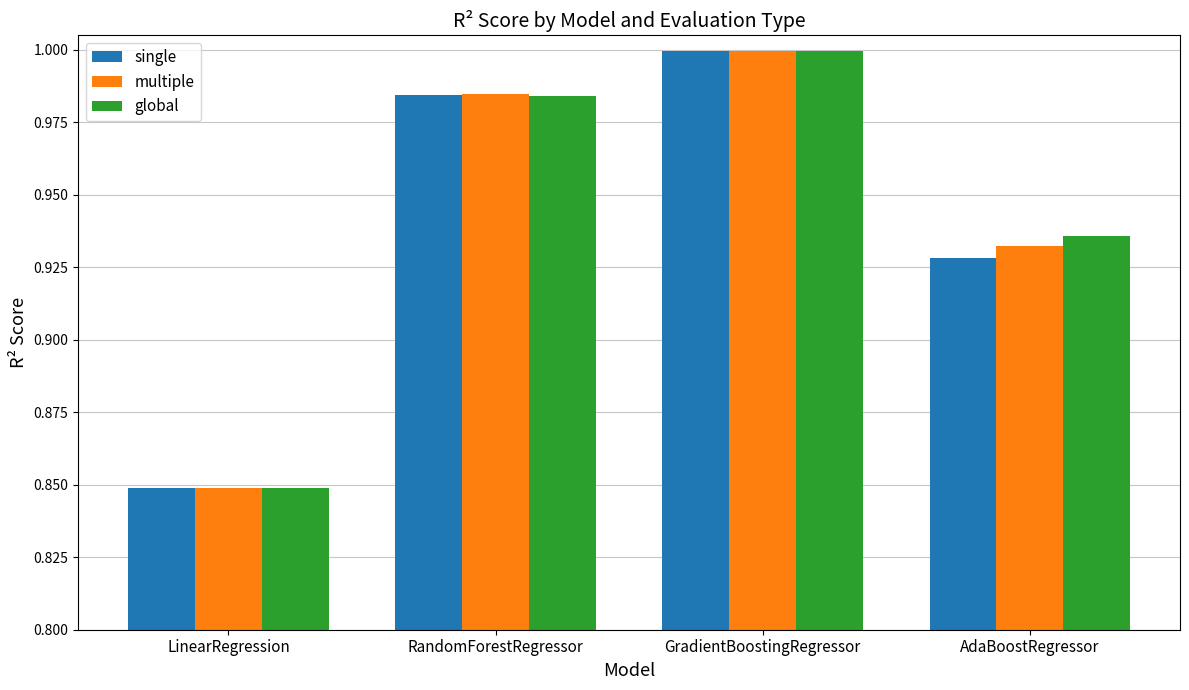

Rank the categories by global value from highest to lowest.

GradientBoostingRegressor, RandomForestRegressor, AdaBoostRegressor, LinearRegression